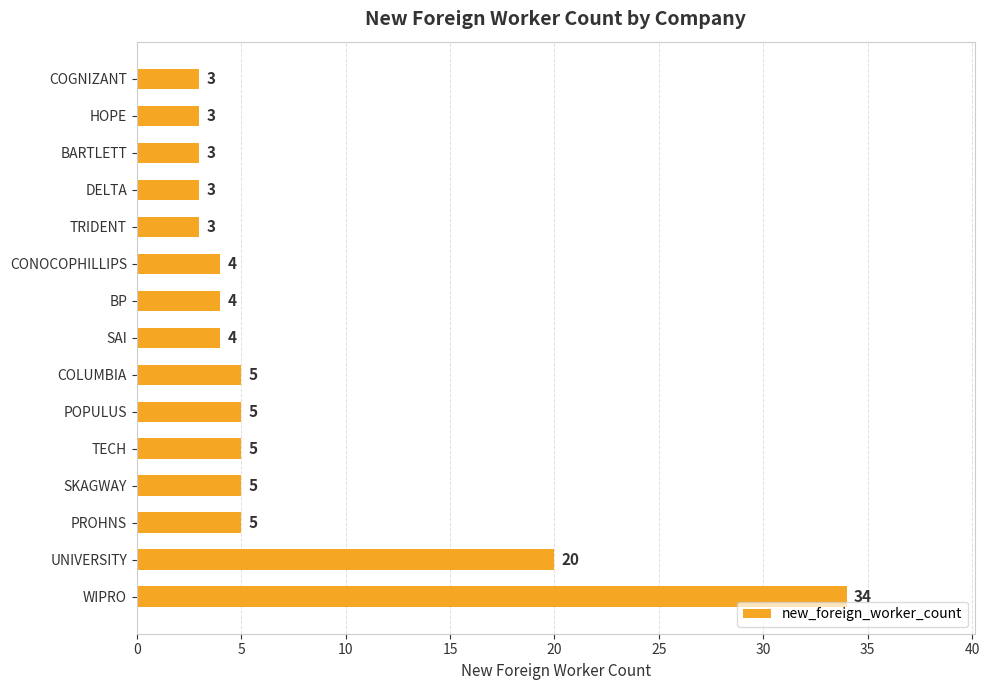

Which category has the highest value across all series?

WIPRO